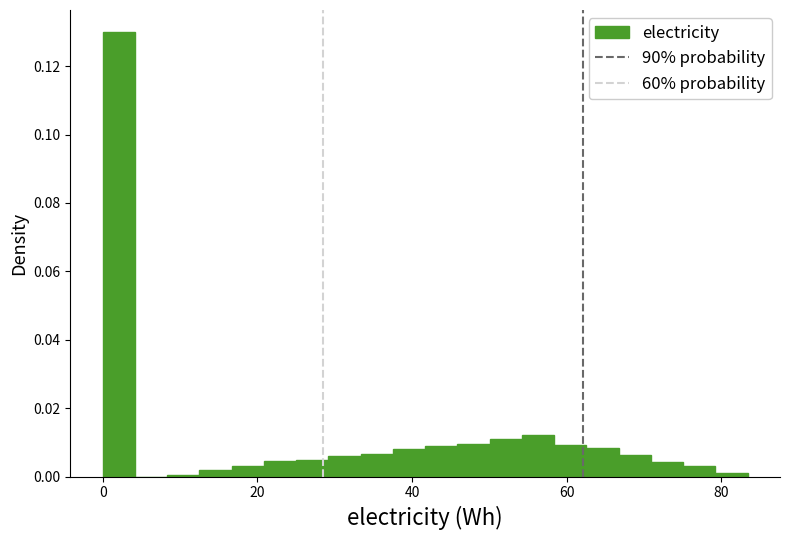

Read against the x-axis, roughly where is the centre of the tallest bar?

2